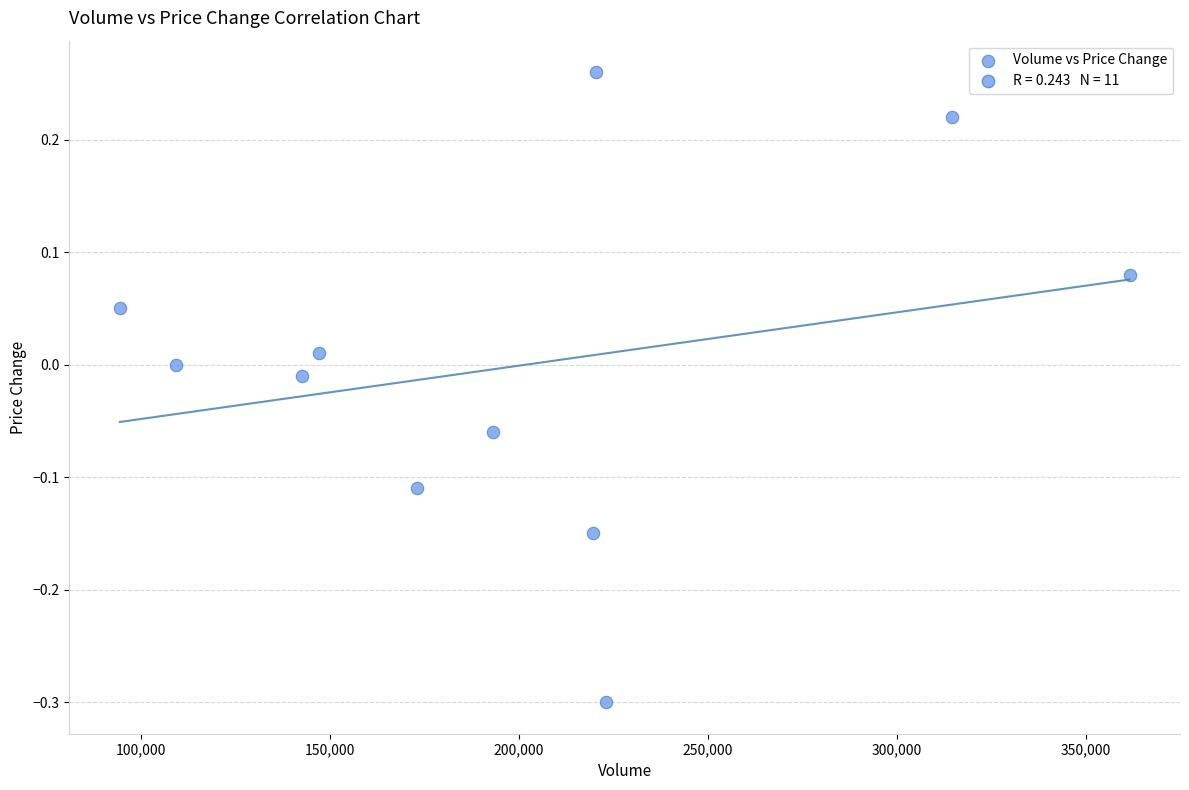

What is the range of X values (max minus min)?

267144.3